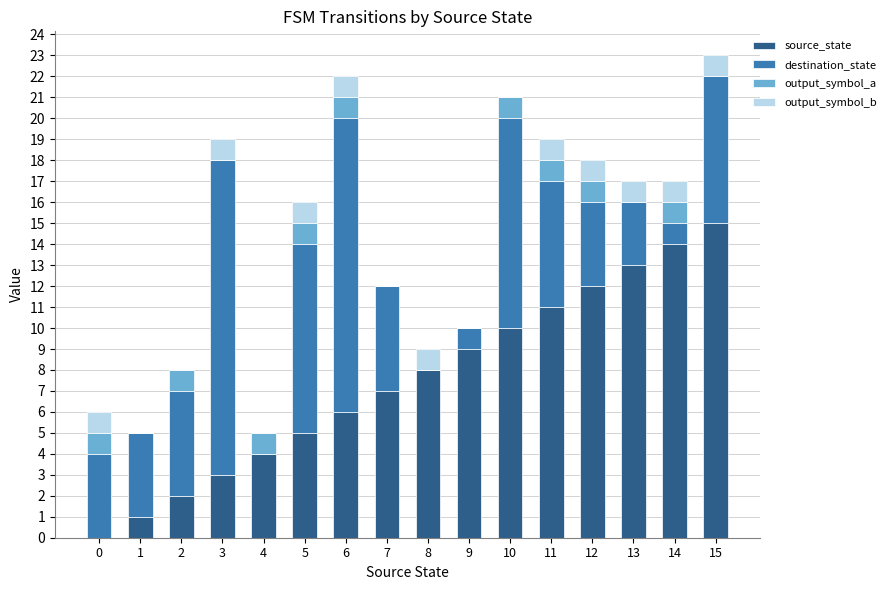

What is the maximum value for source_state?

15